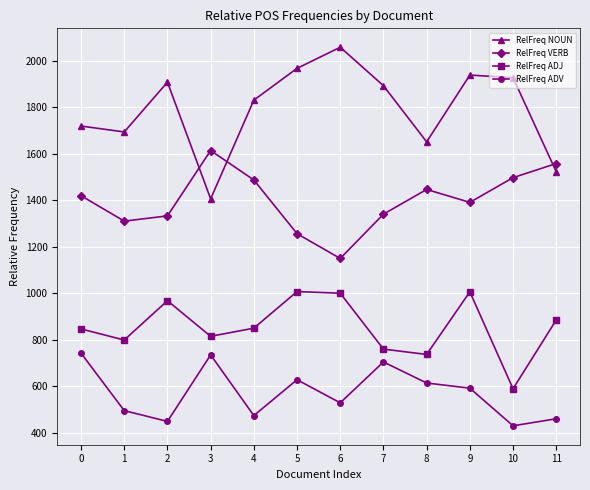

In RelFreq NOUN, how many points are higher than both neighbors (excluding endpoints)?

3